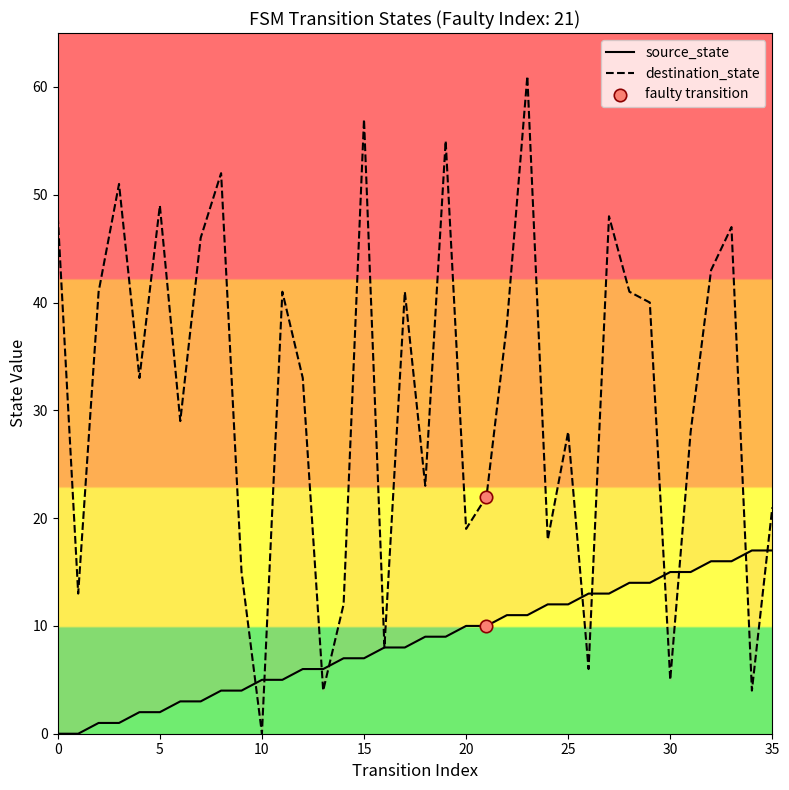

Which series has the largest Y range (max minus min)?

destination_state